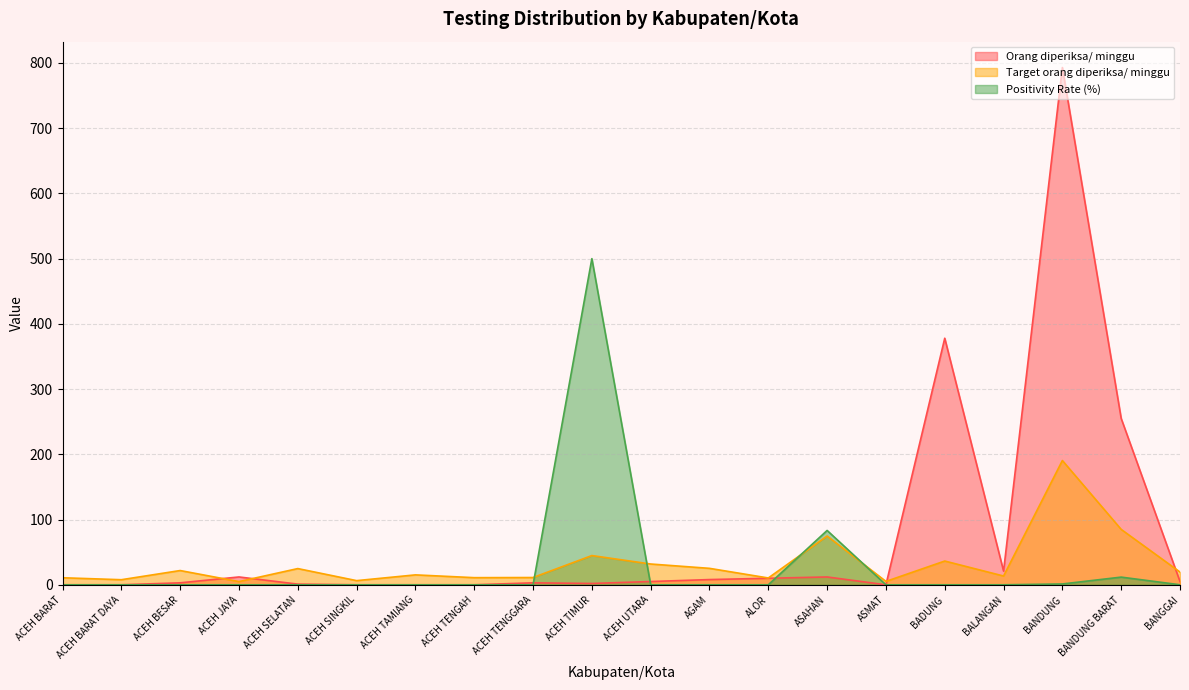

At which label does Orang diperiksa/ minggu first exceed 5?

ACEH JAYA